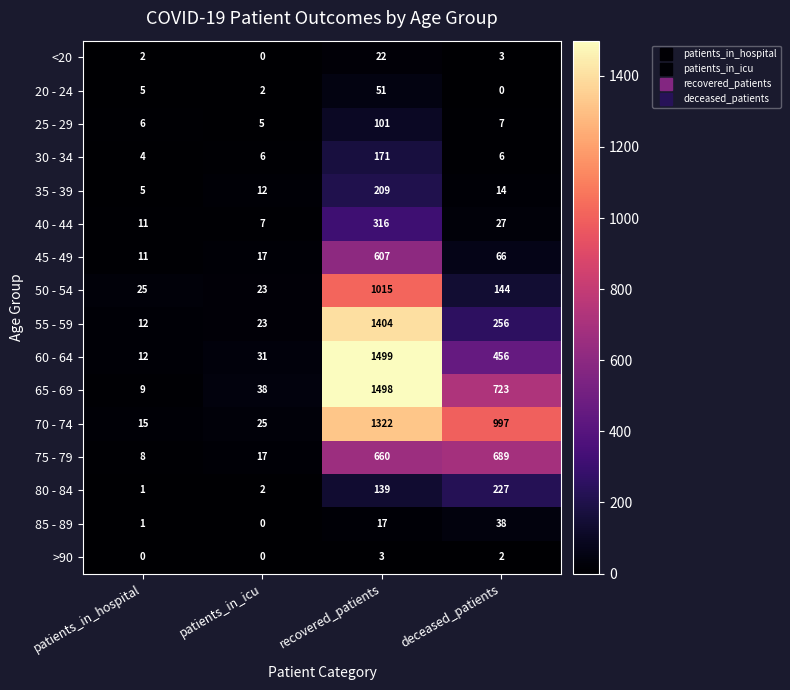

Is the value of 60 - 64 at patients_in_hospital greater than the value of 25 - 29 at patients_in_icu?

Yes